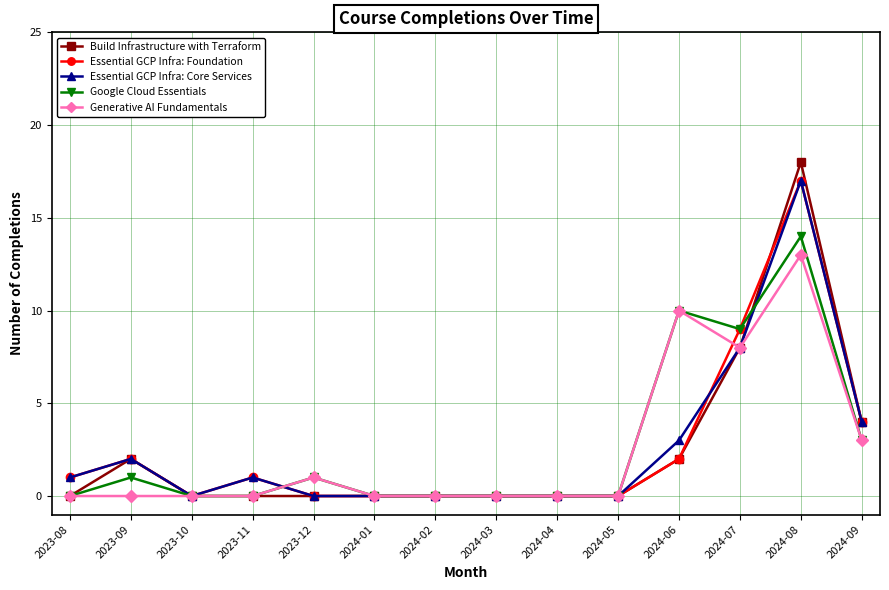

Reading left to right, list all the values displayed in this chart.

Build Infrastructure with Terraform: 0	2	0	0	0	0	0	0	0	0	2	8	18	4
Essential GCP Infra: Foundation: 1	2	0	1	0	0	0	0	0	0	2	9	17	4
Essential GCP Infra: Core Services: 1	2	0	1	0	0	0	0	0	0	3	8	17	4
Google Cloud Essentials: 0	1	0	0	1	0	0	0	0	0	10	9	14	3
Generative AI Fundamentals: 0	0	0	0	1	0	0	0	0	0	10	8	13	3